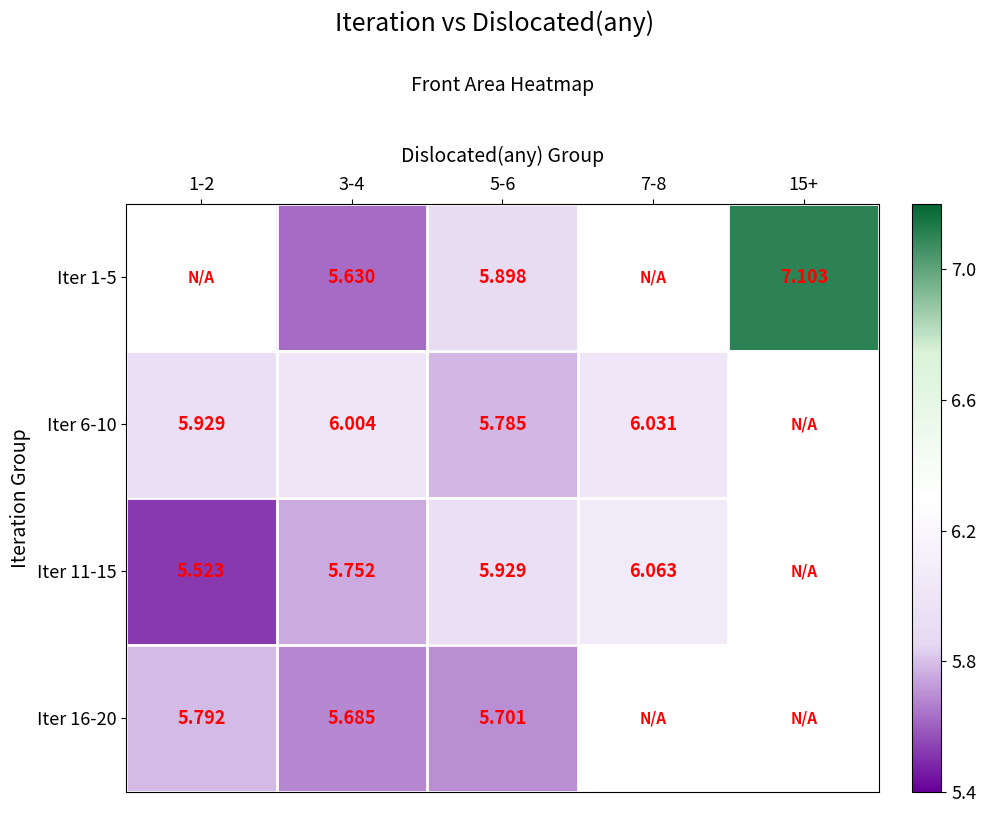

Between 5-6 and 15+, which is larger?

15+